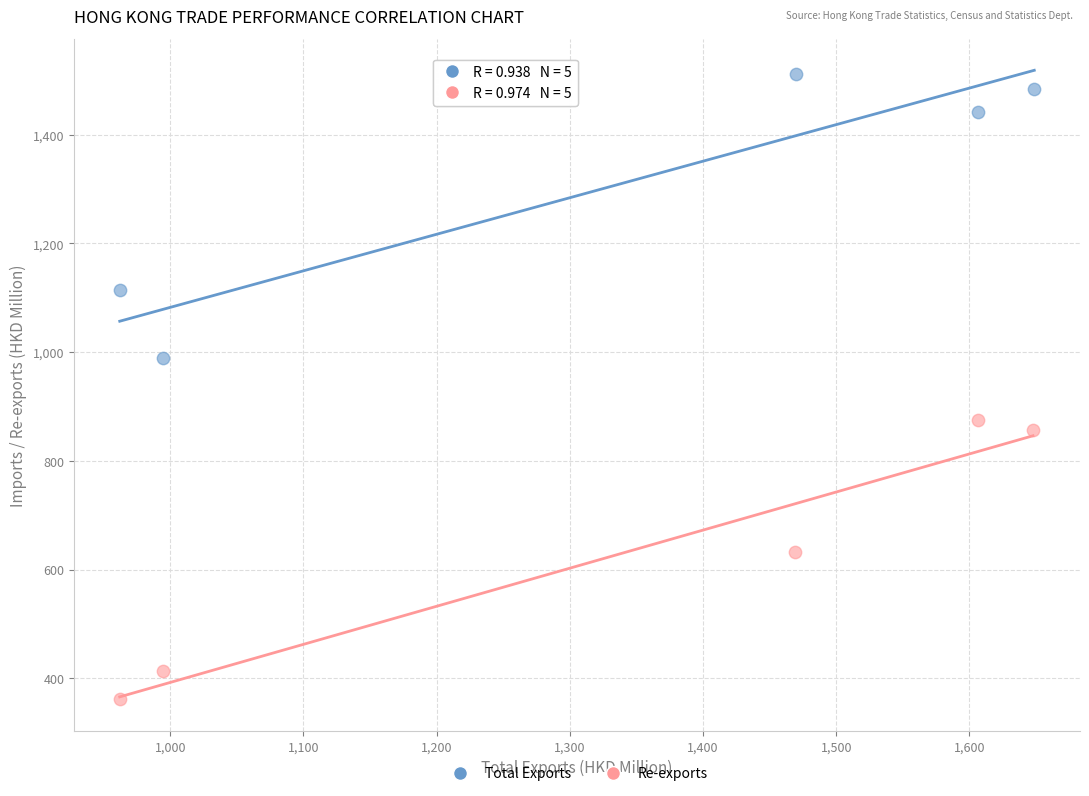

Which series reaches the maximum Y coordinate?

Total Exports